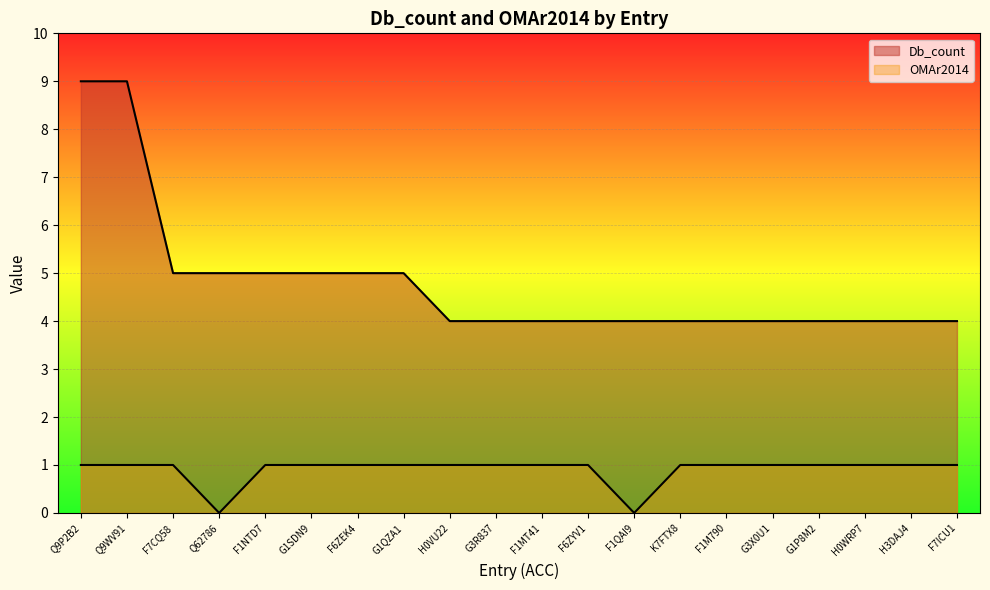

Which category has the lowest value across all series?

Q62786